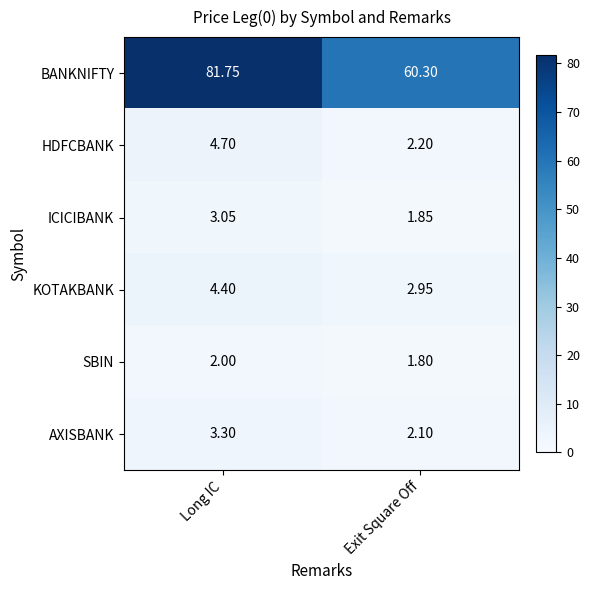

Which series has the widest spread of values?

BANKNIFTY